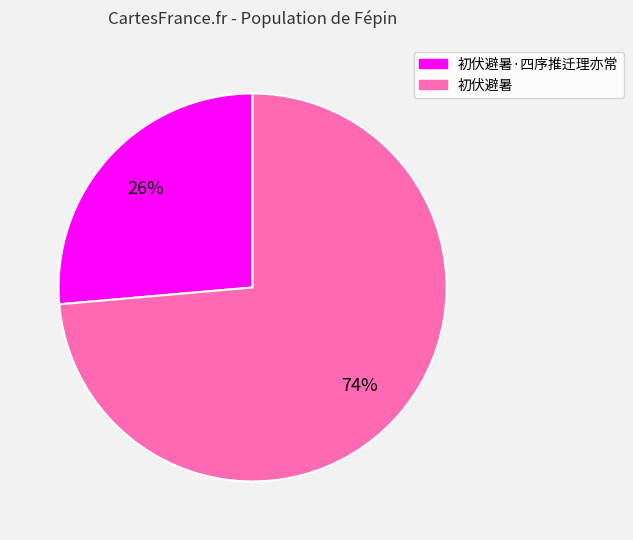

To the nearest percent, what is the average slice percentage?

50%